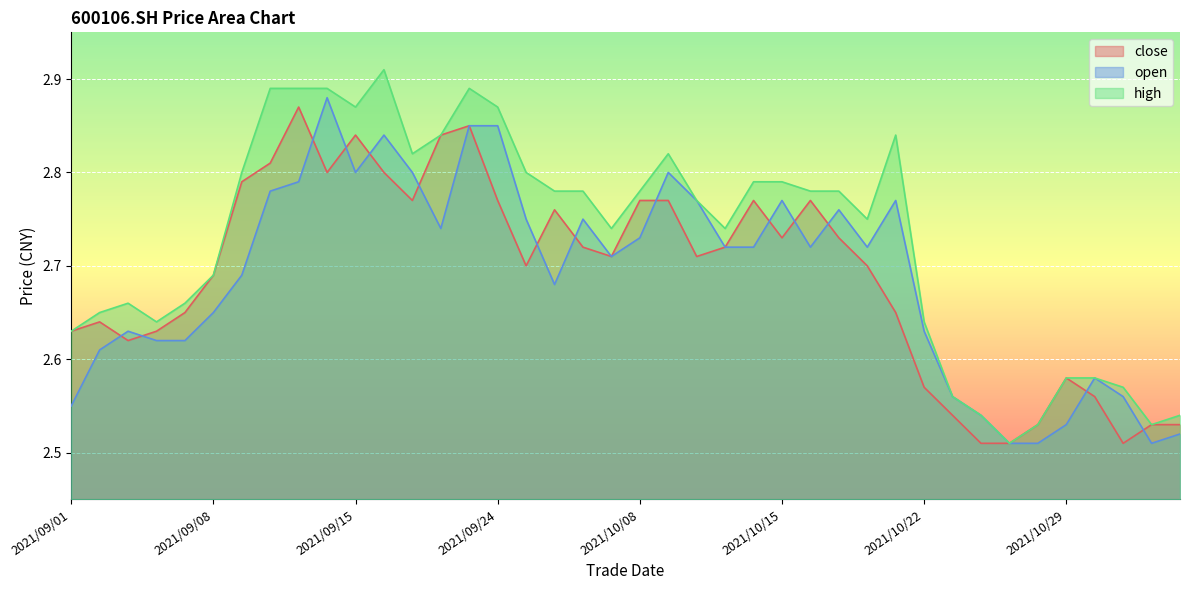

What is the label of the 33rd point from the left?

2021/10/26